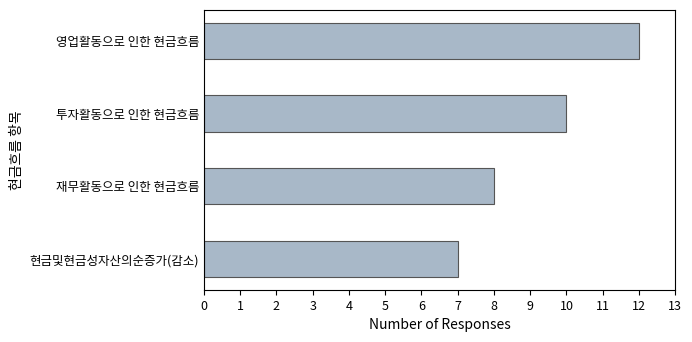

Approximately how many times larger is the value at 현금및현금성자산의순증가(감소) compared to 영업활동으로 인한 현금흐름?

0.6